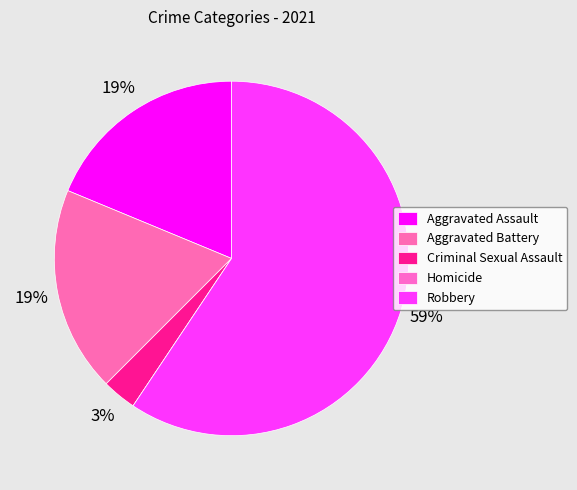

What portion of the pie excludes Aggravated Battery?

81.2%